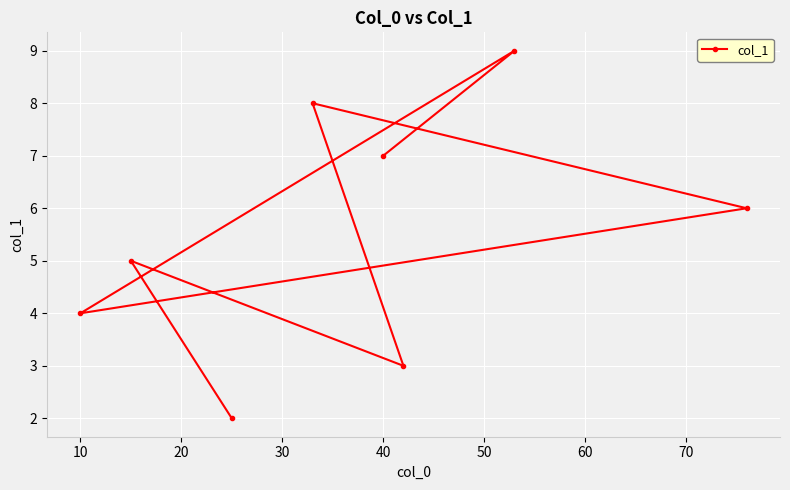

Is it true that the value at 40 is 7.0?

True